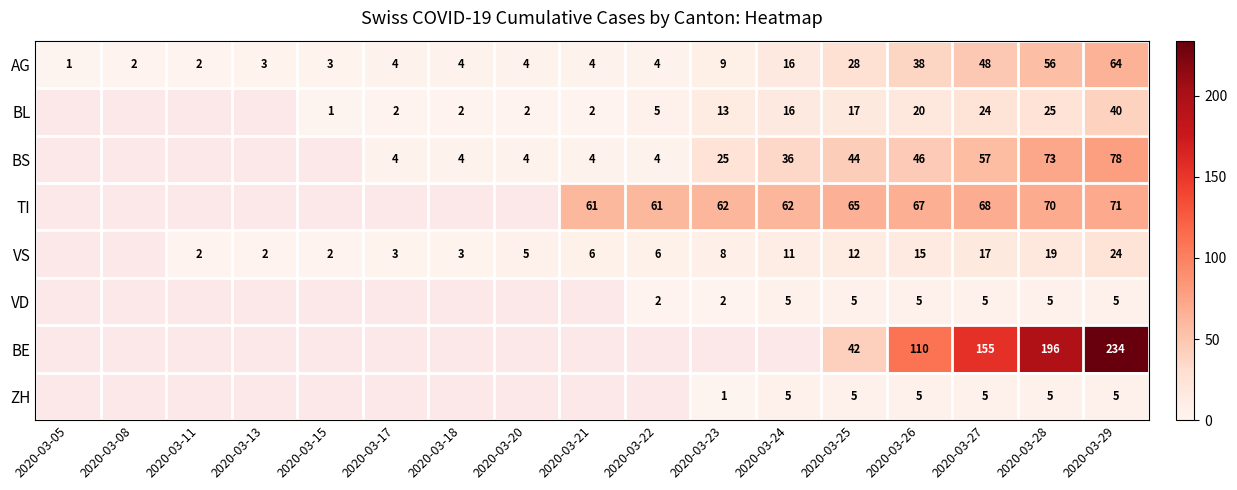

At which category is the sum across all series the highest?

2020-03-29